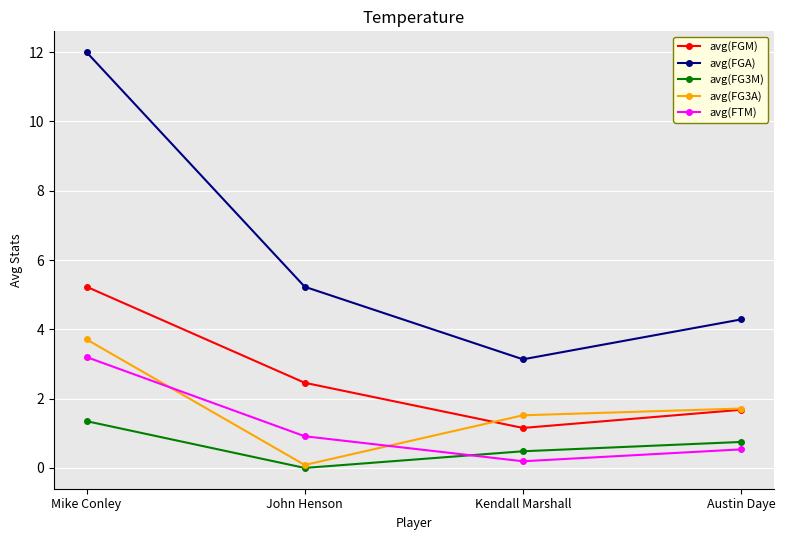

List the series in order of their peak value, highest first.

avg(FGA), avg(FGM), avg(FG3A), avg(FTM), avg(FG3M)